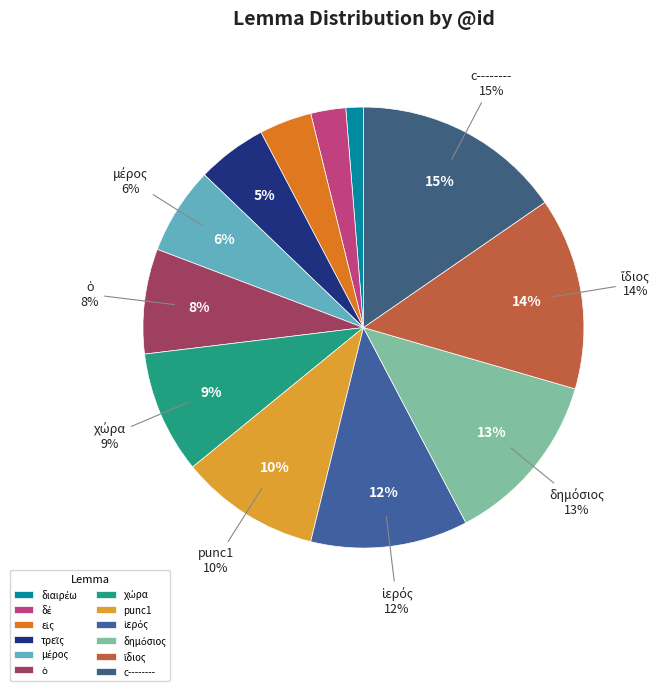

What is the total percentage of c-------- and μέρος?

21.8%